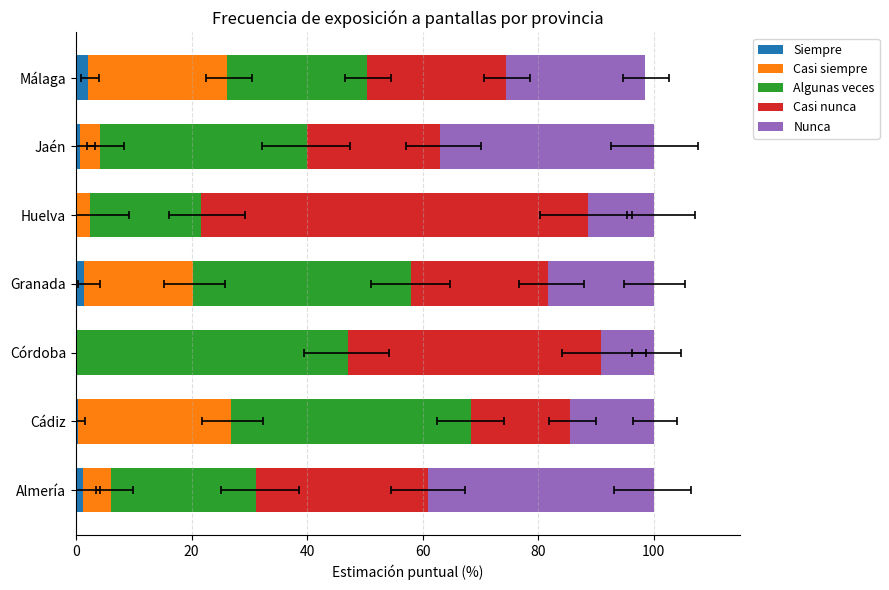

At how many categories does at least one series exceed 0?

7